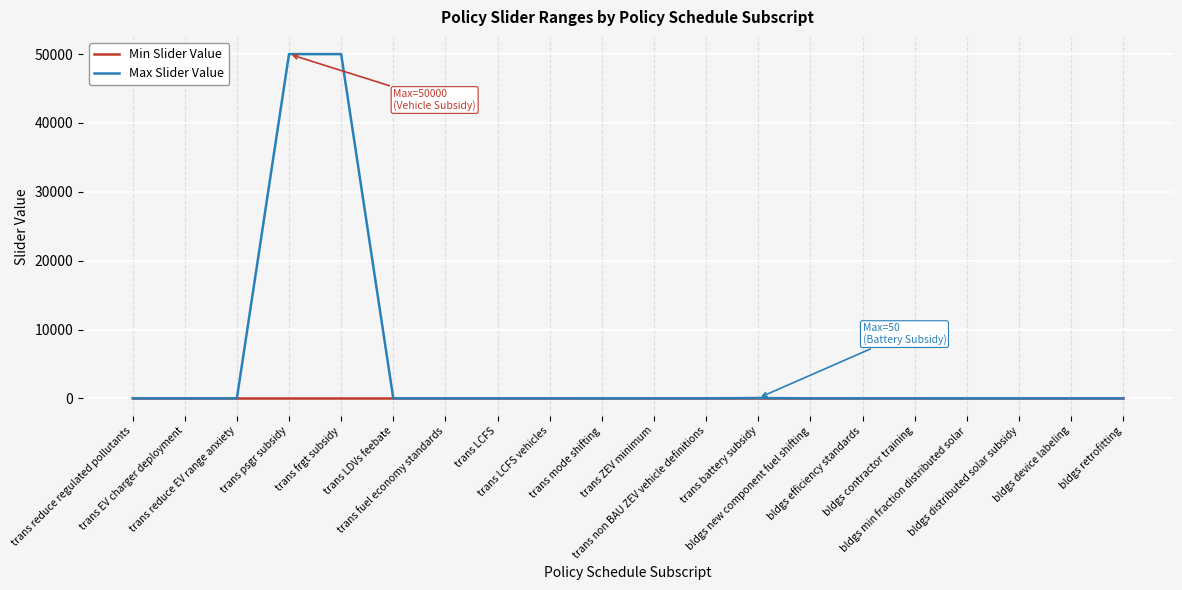

Which series has the largest range (max minus min)?

Max Slider Value